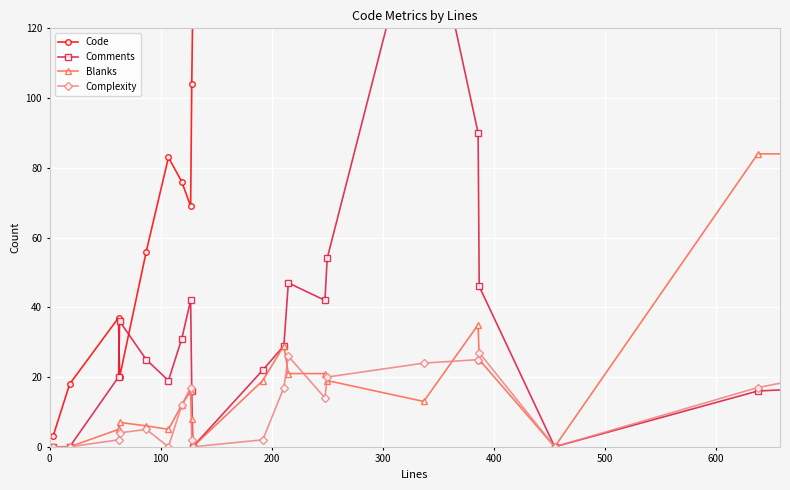

What are all the series names shown in the legend?

Code, Comments, Blanks, Complexity